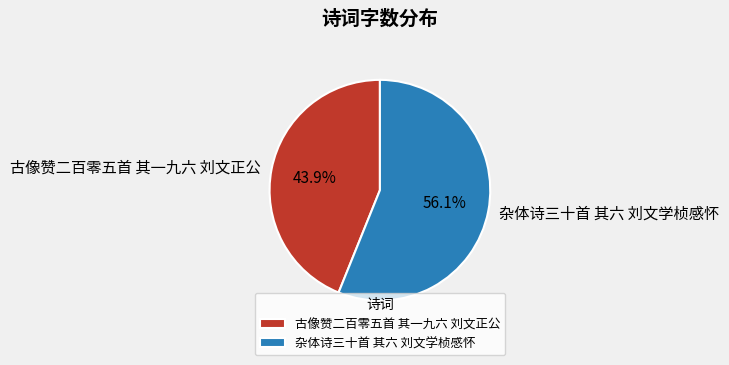

Rank the categories by value from highest to lowest.

杂体诗三十首 其六 刘文学桢感怀, 古像赞二百零五首 其一九六 刘文正公